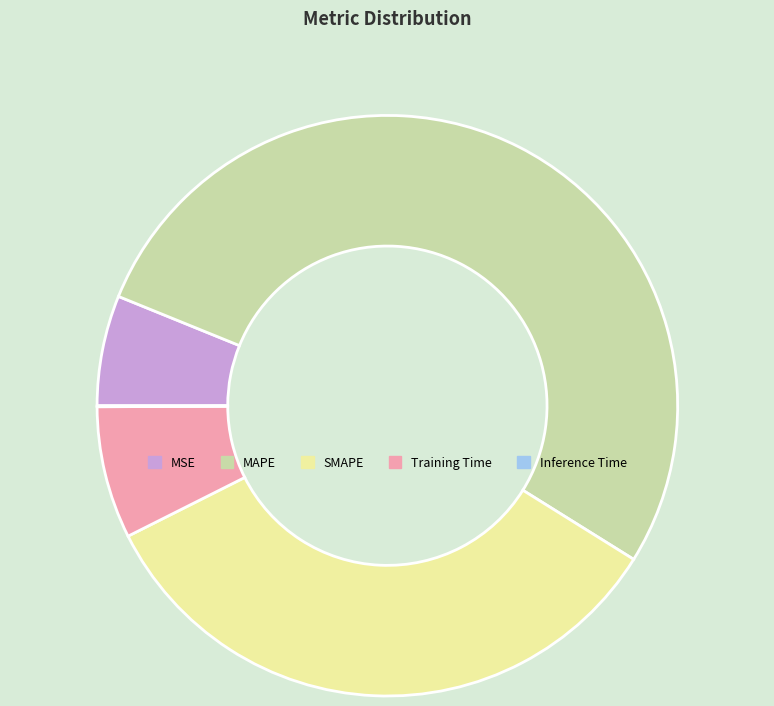

Combined, do MAPE and SMAPE account for over 50%?

Yes